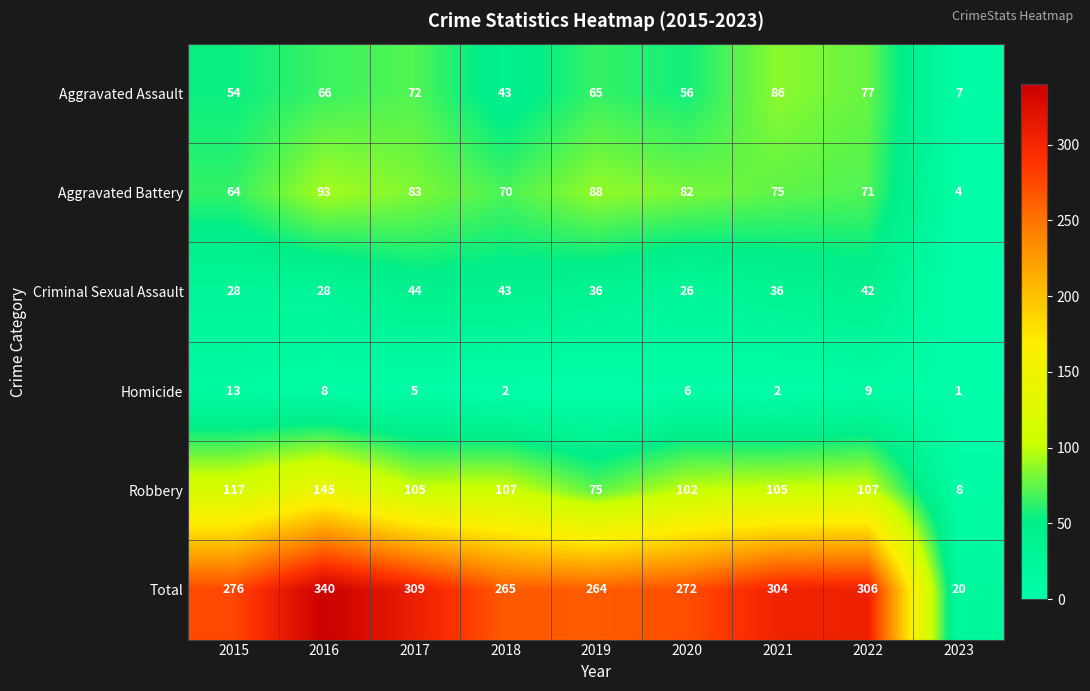

At which category is the sum across all series the highest?

2016